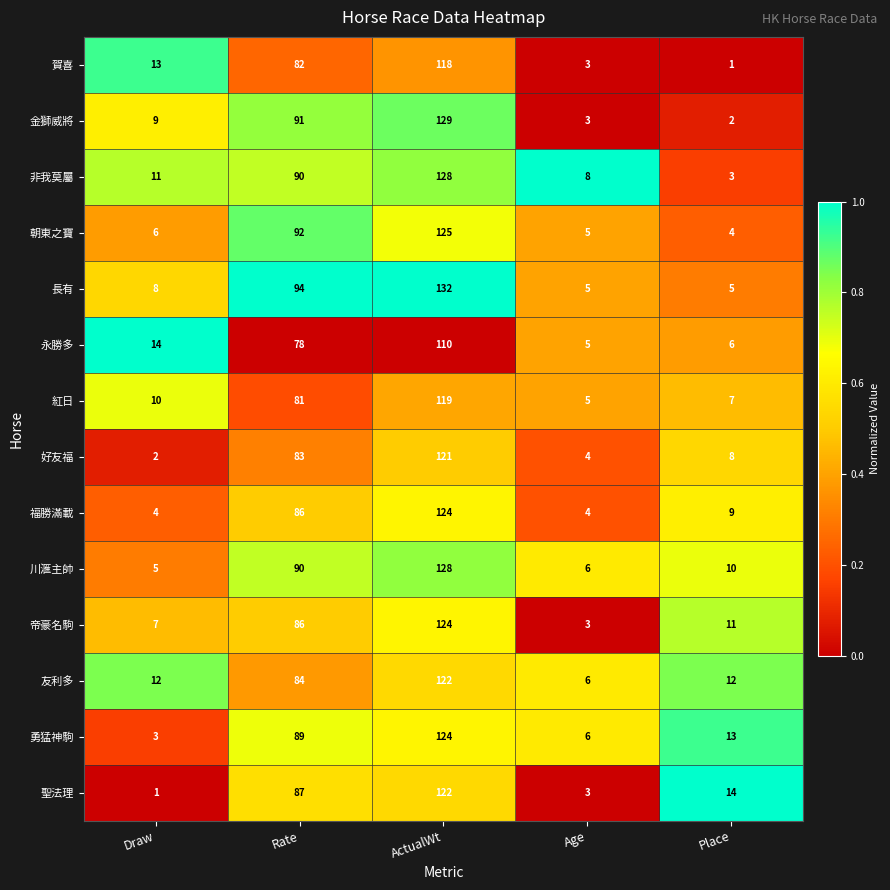

What is the spread (max minus min) of values at ActualWt?

1.0